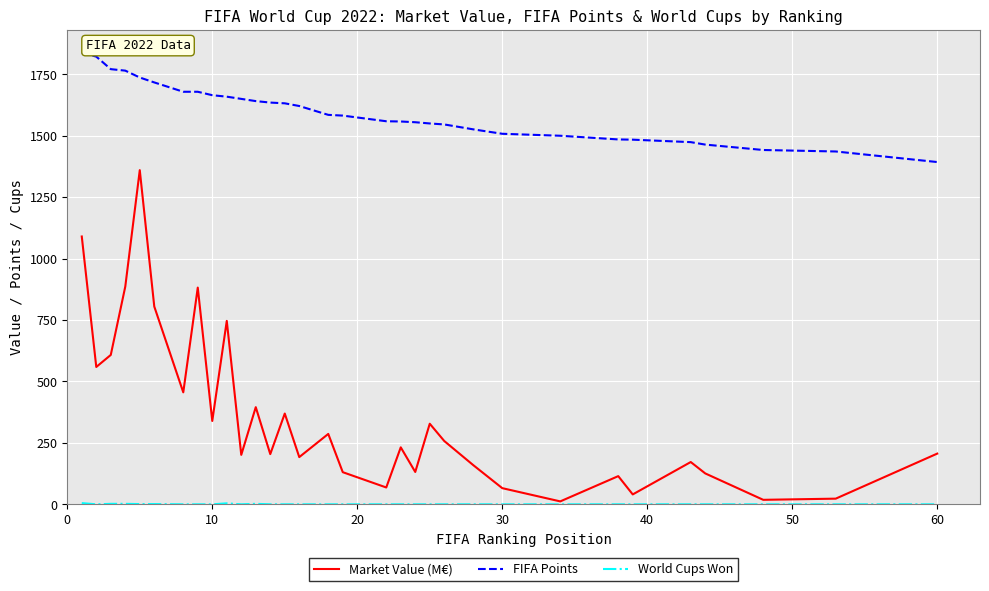

What is the sum of all FIFA Points values?

51158.0